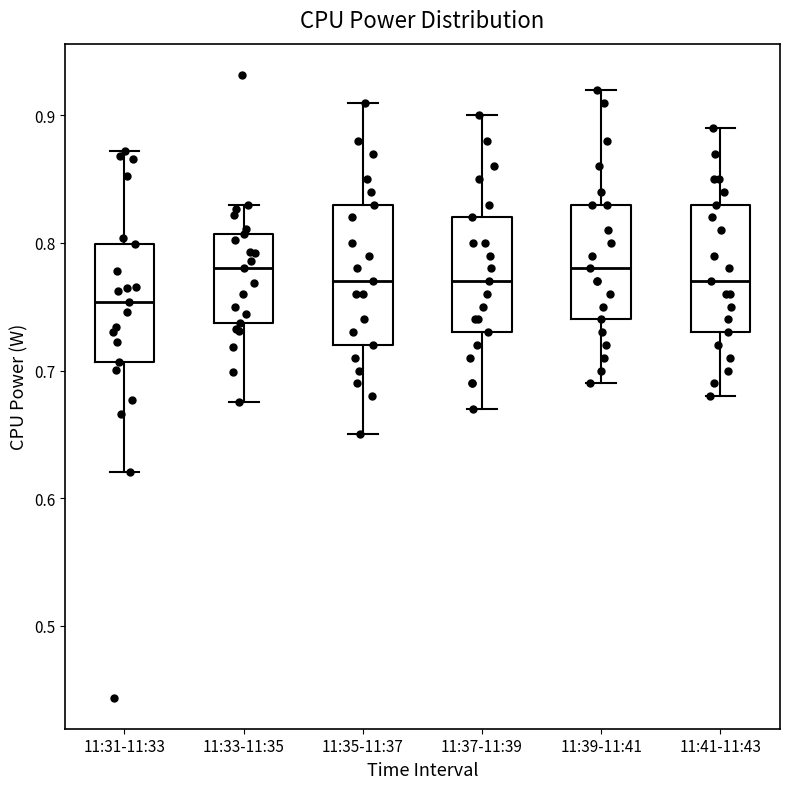

Where is the upper edge of the box for 11:37-11:39 on the y-axis? The values are not printed on the chart, so give them approximately, as read against the axis.

0.82